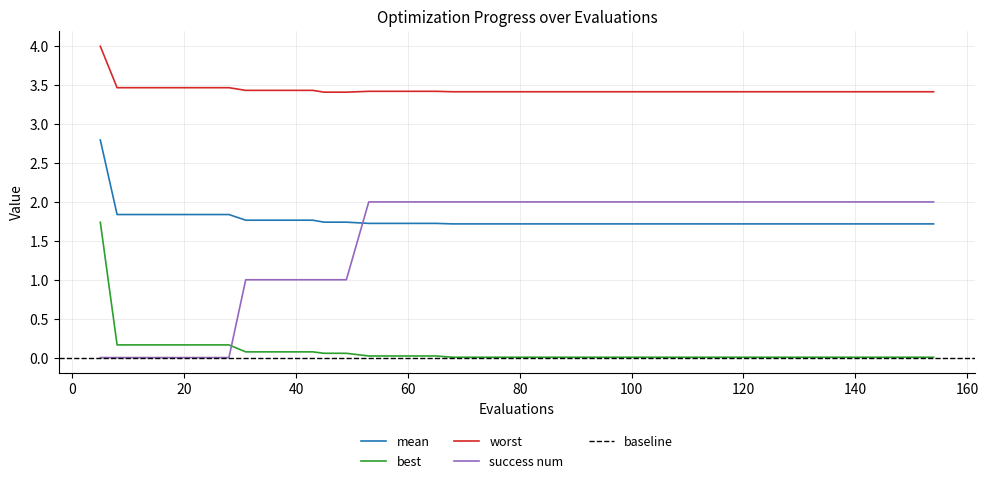

True or false: best and mean intersect in this chart.

False